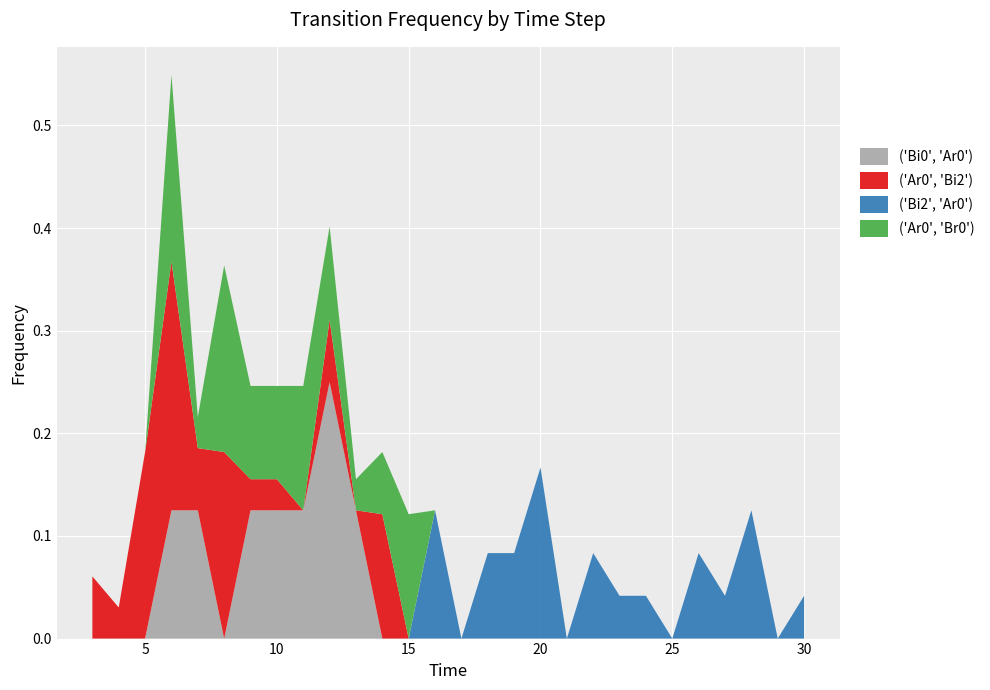

Reading left to right, extract all data points from this chart.

('Bi0', 'Ar0'): 0.0	0.0	0.0	0.1	0.1	0.0	0.1	0.1	0.1	0.2	0.1	0.0	0.0	0.0	0.0	0.0	0.0	0.0	0.0	0.0	0.0	0.0	0.0	0.0	0.0	0.0	0.0	0.0
('Ar0', 'Bi2'): 0.1	0.0	0.2	0.2	0.1	0.2	0.0	0.0	0.0	0.1	0.0	0.1	0.0	0.0	0.0	0.0	0.0	0.0	0.0	0.0	0.0	0.0	0.0	0.0	0.0	0.0	0.0	0.0
('Bi2', 'Ar0'): 0.0	0.0	0.0	0.0	0.0	0.0	0.0	0.0	0.0	0.0	0.0	0.0	0.0	0.1	0.0	0.1	0.1	0.2	0.0	0.1	0.0	0.0	0.0	0.1	0.0	0.1	0.0	0.0
('Ar0', 'Br0'): 0.0	0.0	0.0	0.2	0.0	0.2	0.1	0.1	0.1	0.1	0.0	0.1	0.1	0.0	0.0	0.0	0.0	0.0	0.0	0.0	0.0	0.0	0.0	0.0	0.0	0.0	0.0	0.0